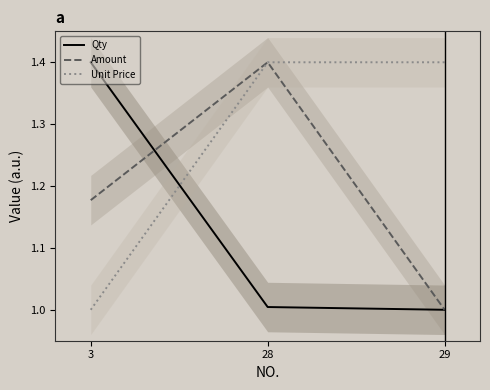

The Amount series shows 1.4 at 28. True or false?

True